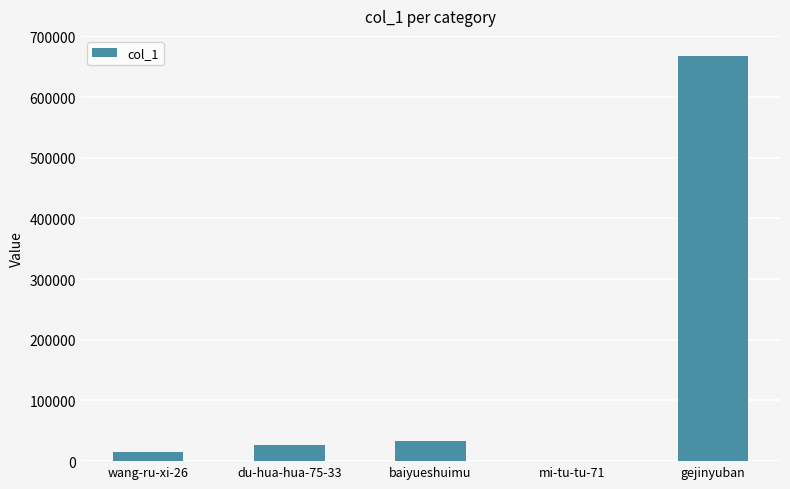

Which label corresponds to the largest value in the chart?

gejinyuban